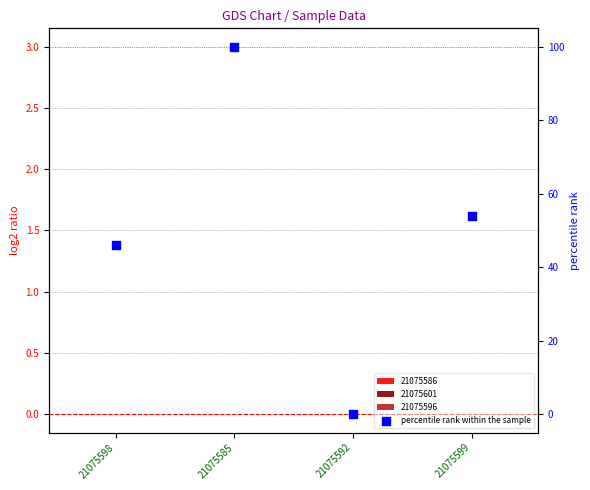

What is the change in value from 21075598 to 21075592?

-46.2